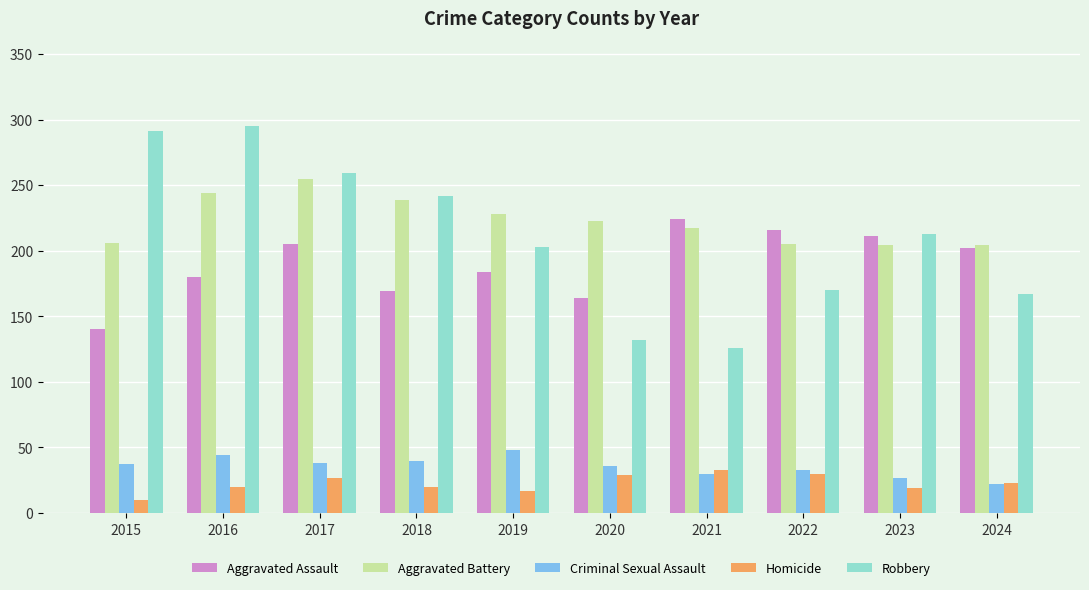

Is the value of Aggravated Assault at 2019 greater than the value of Robbery at 2021?

Yes